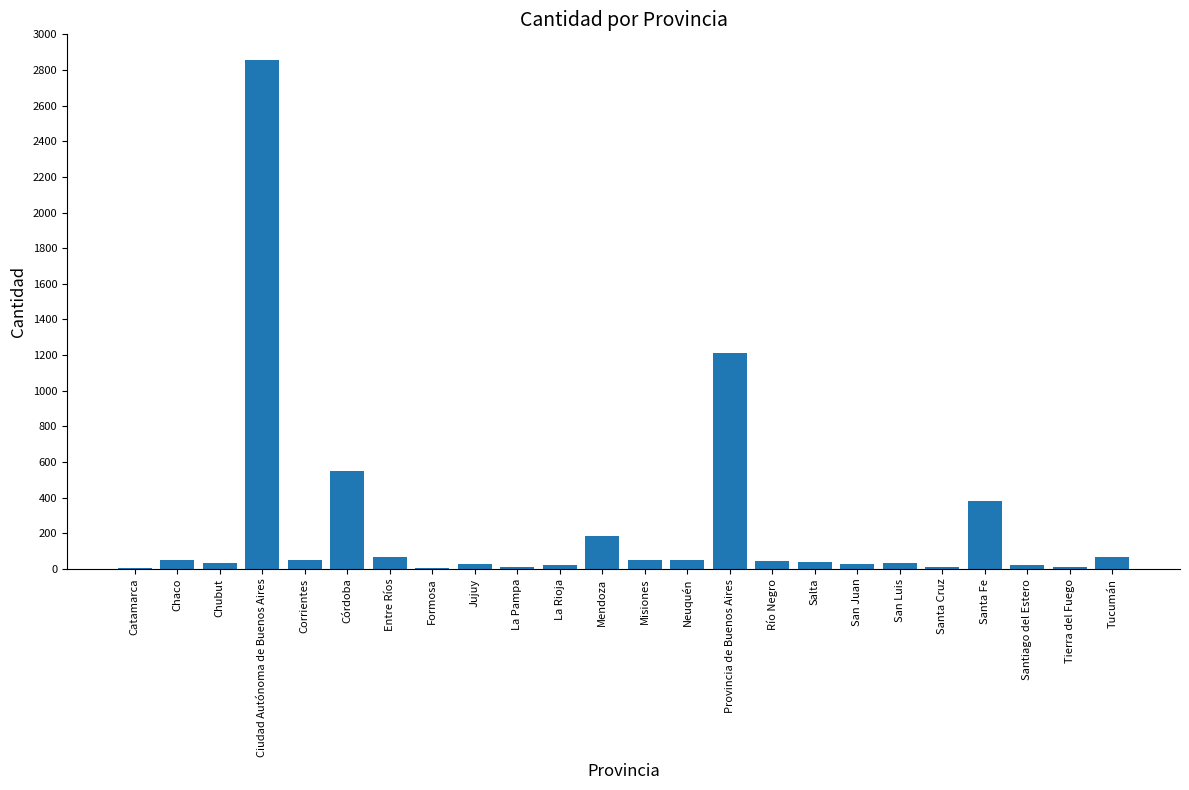

What is the ratio of the value at San Juan to the value at Río Negro?

0.7